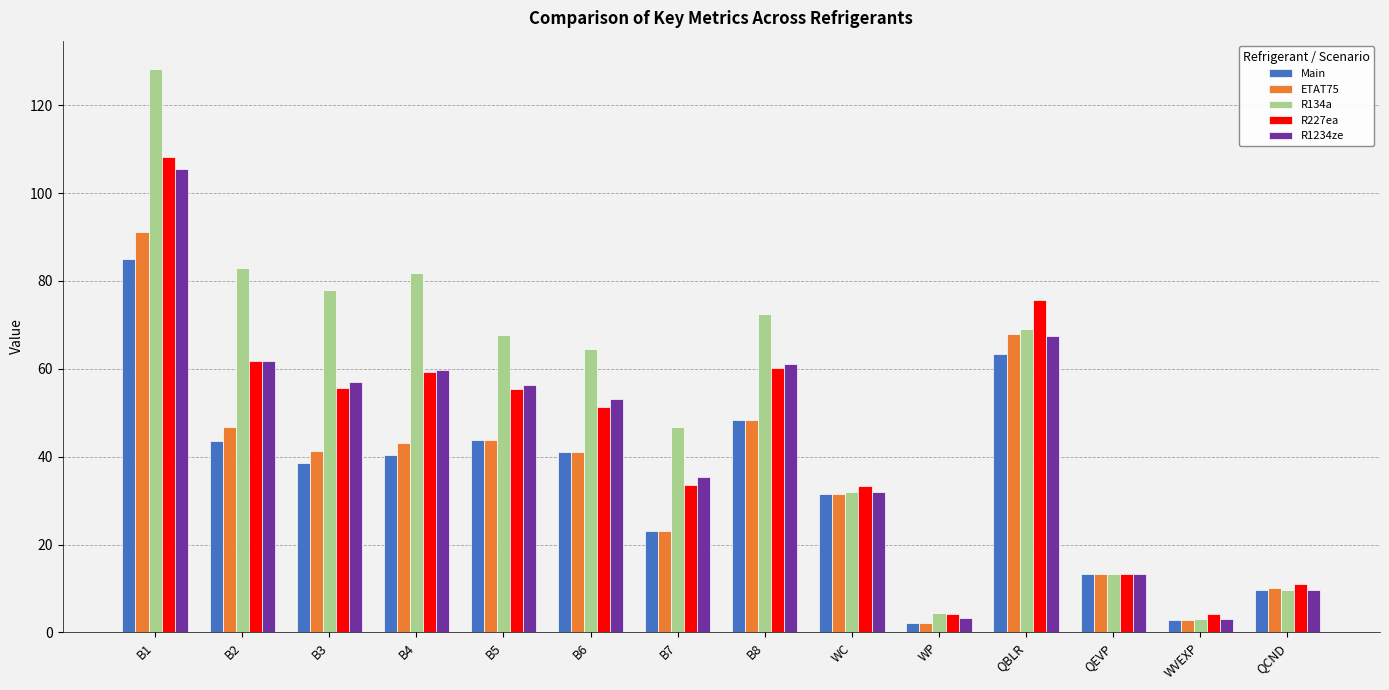

What is the value of the R134a bar at the 9th from the left?

32.0